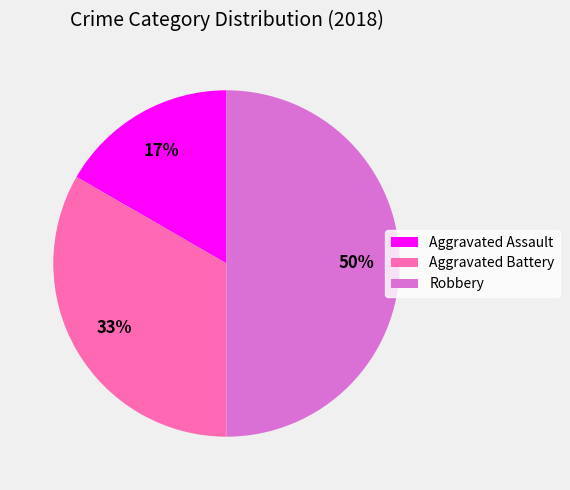

Does Aggravated Assault represent more than half of the total?

No